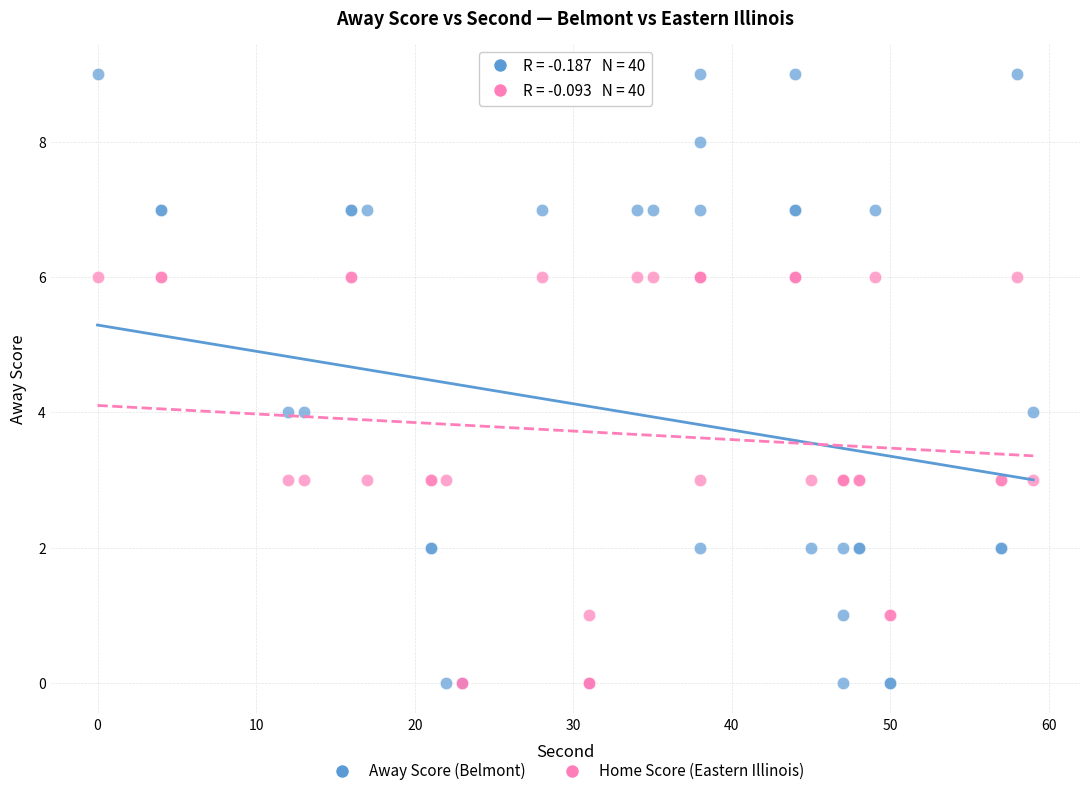

Which series has the largest Y range (max minus min)?

Away Score (Belmont)